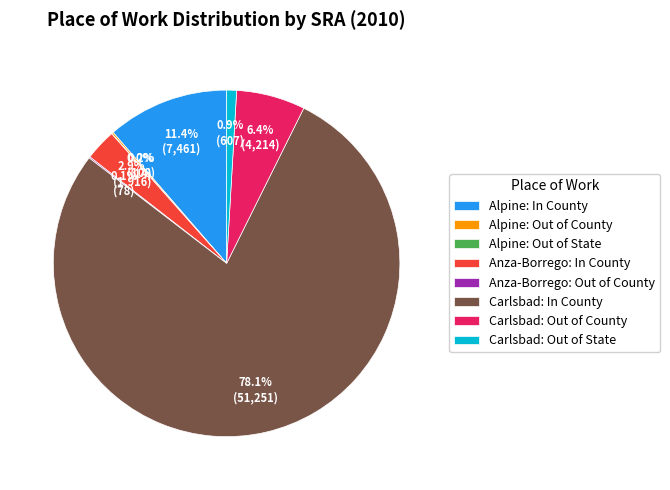

What is the majority slice?

Carlsbad: In County